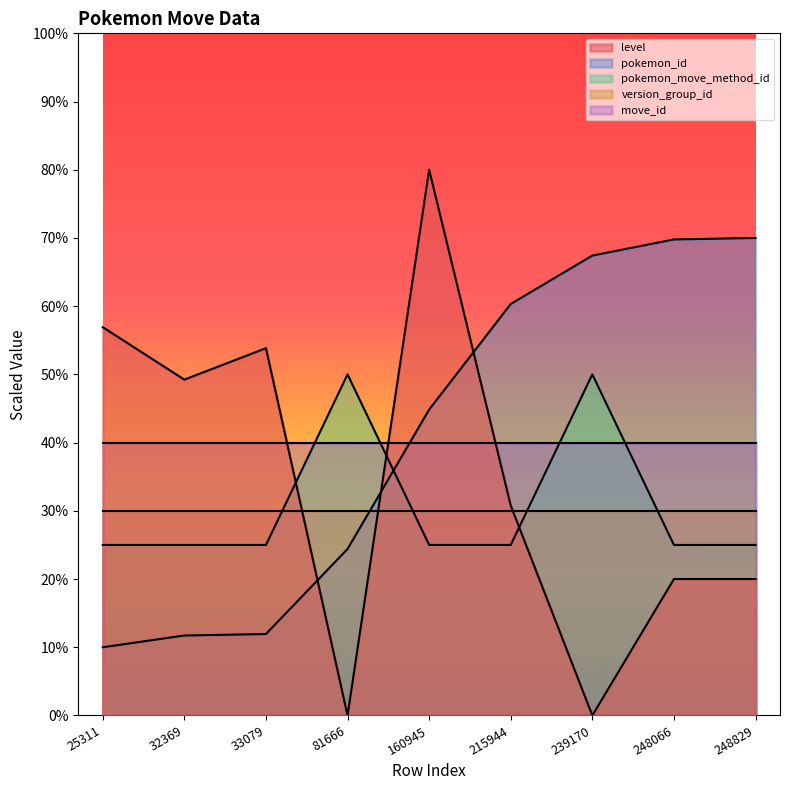

Between which two adjacent categories do pokemon_move_method_id and level first intersect?

33079 and 81666